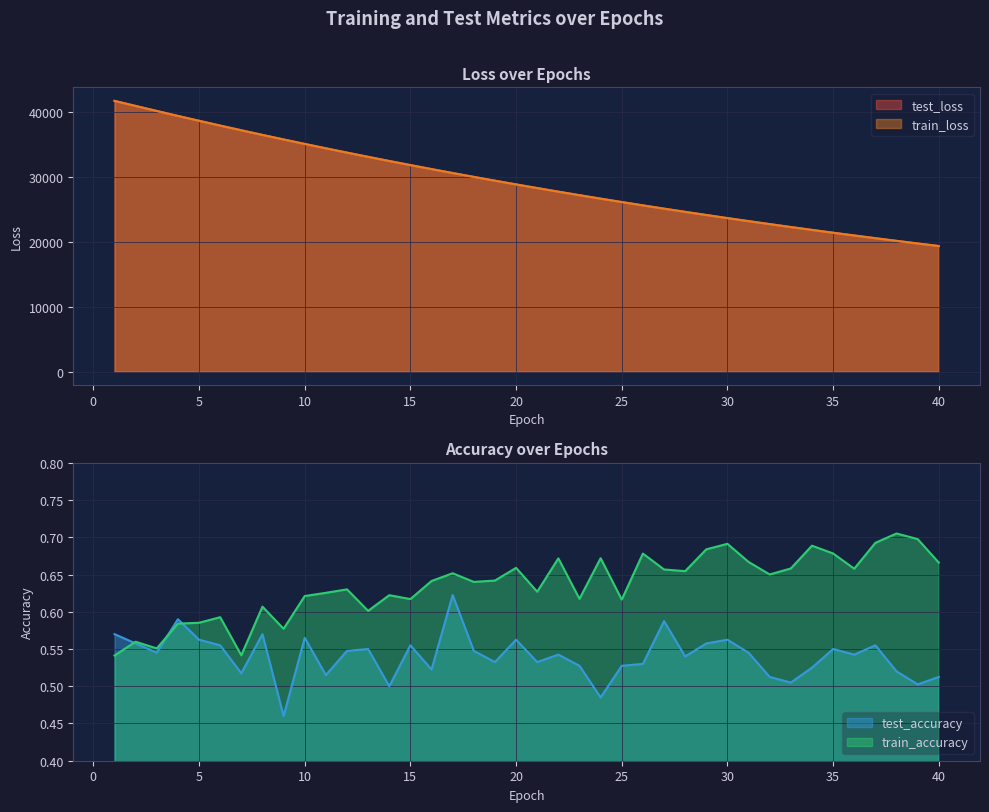

Between 8 and 9, which series saw the biggest shift?

train_loss